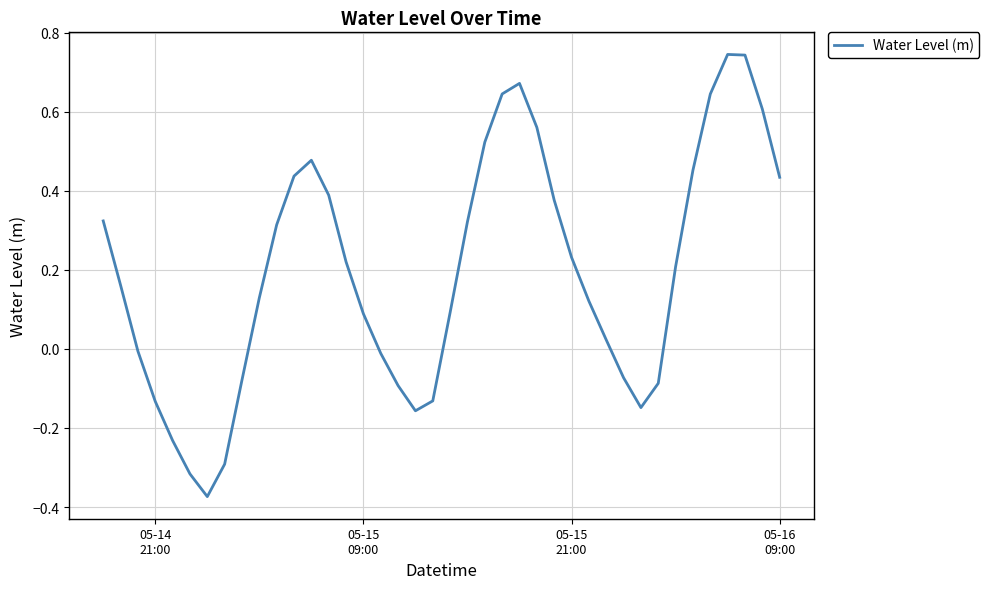

What is the difference between the second highest and minimum values?

1.1